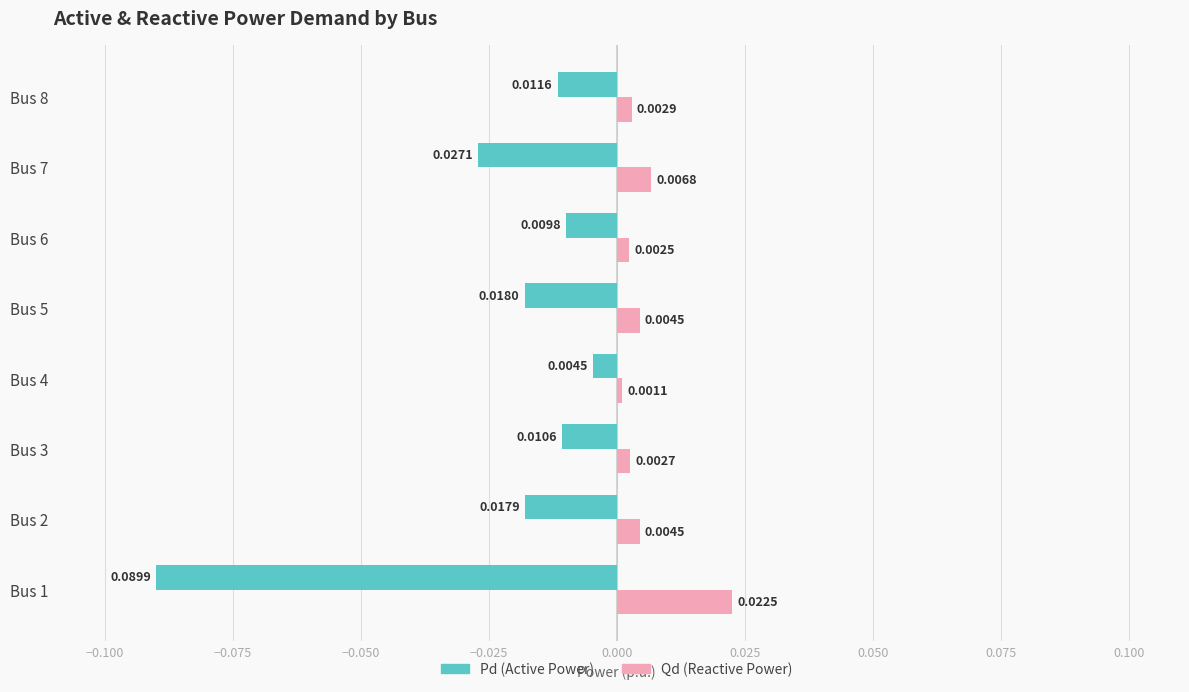

Rank the series by their average value, from lowest to highest.

Pd (Active Power), Qd (Reactive Power)